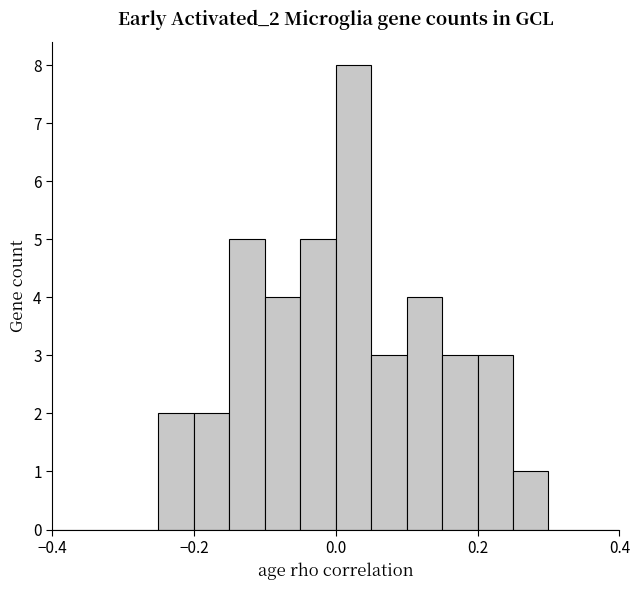

Around what value on the x-axis is the tallest bar? Give the approximate position of its centre, as read against the axis.

0.02